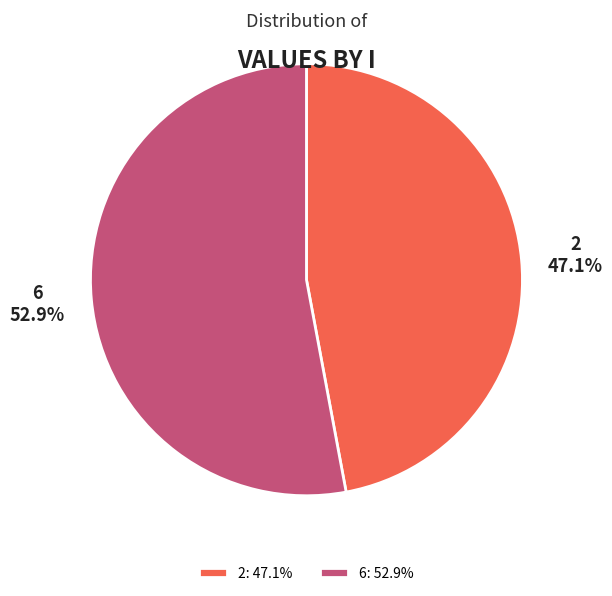

Rank the categories by value from highest to lowest.

6, 2